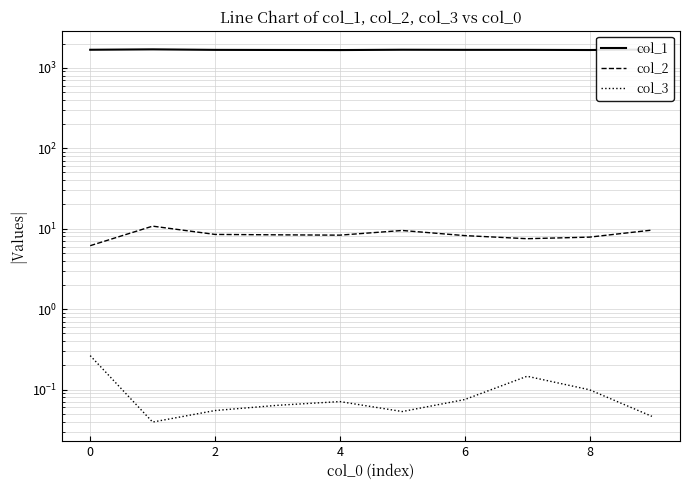

What is the difference between the highest and lowest values at 8?

1676.5